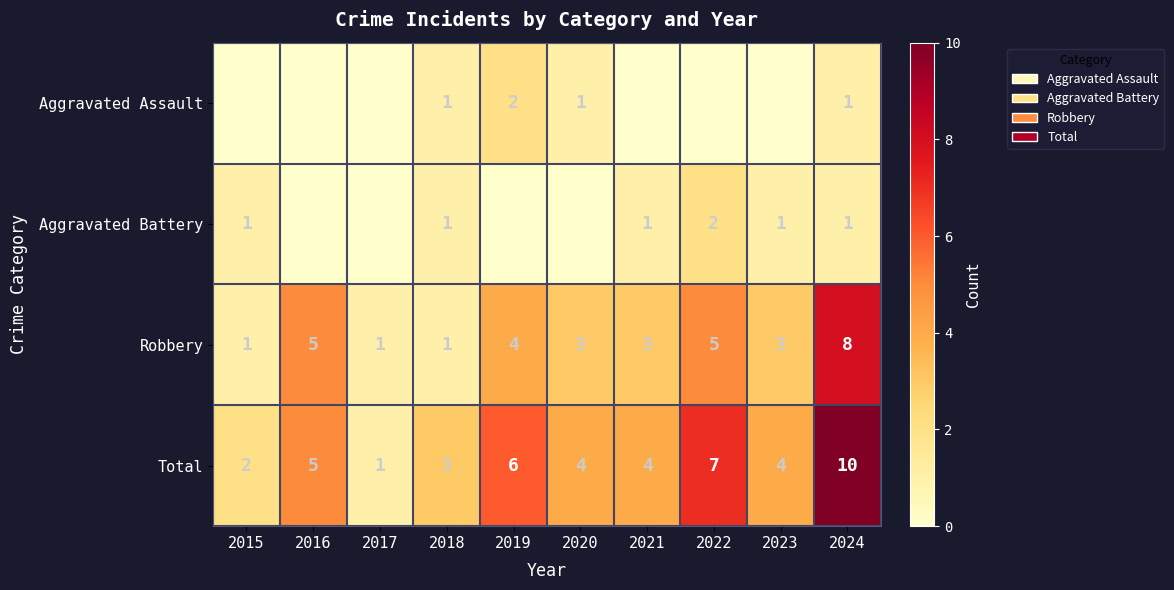

True or false: Aggravated Battery has a value of 3 at 2022.

False